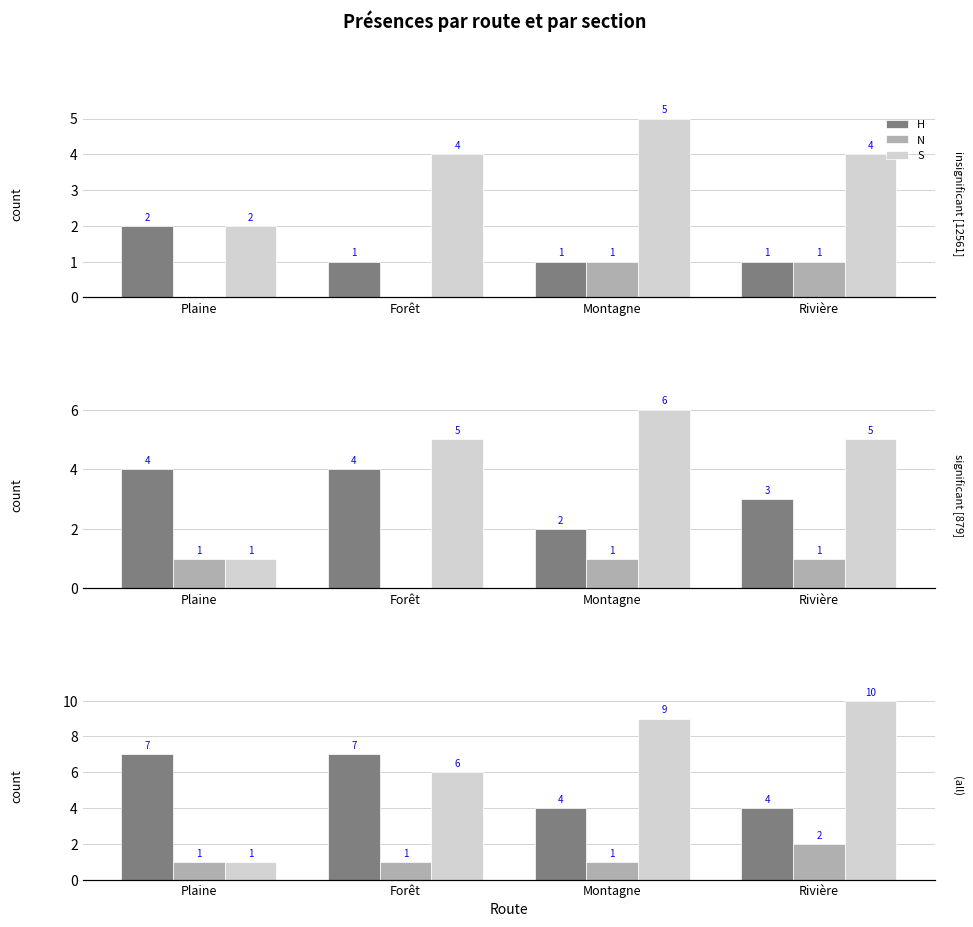

How many data points in S are less than 9?

2